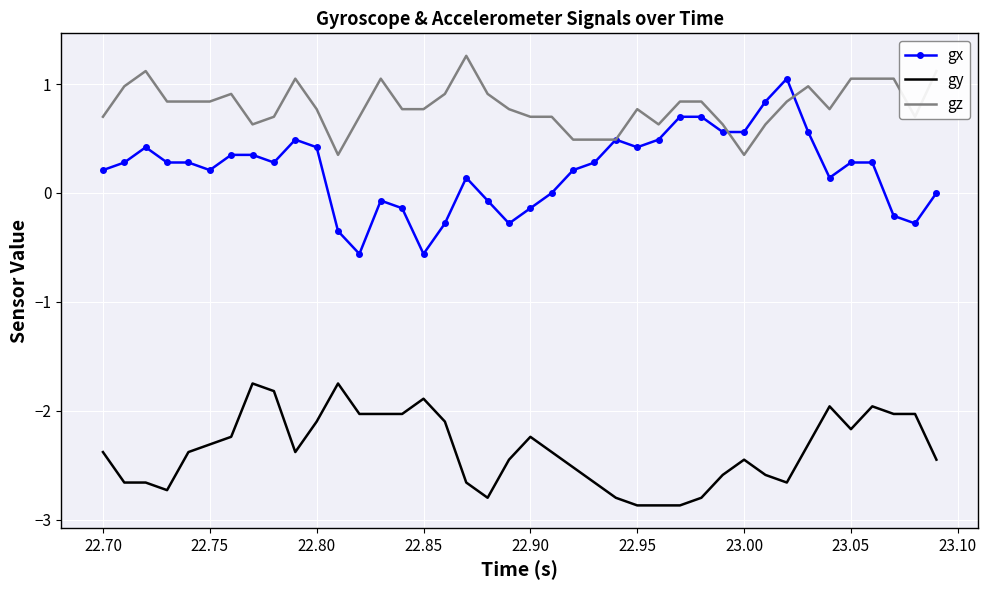

What is the maximum value shown in the chart?

1.3